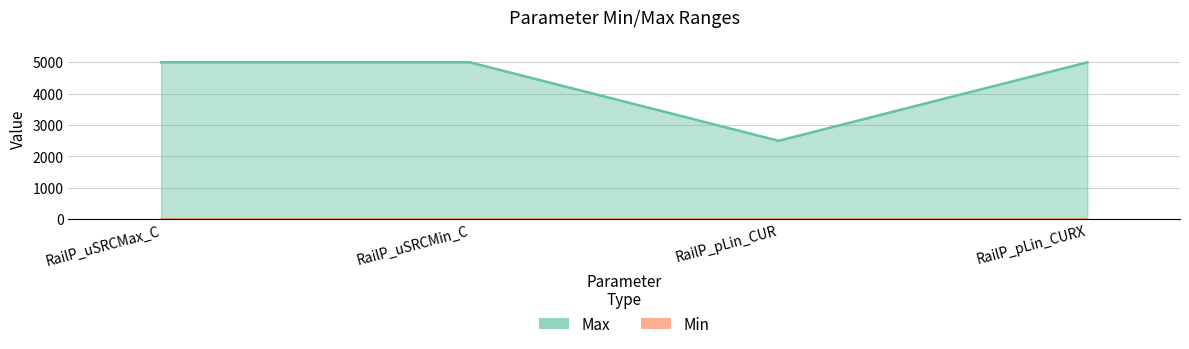

What is the approximate value at RailP_uSRCMax_C, to the nearest 10?

5000